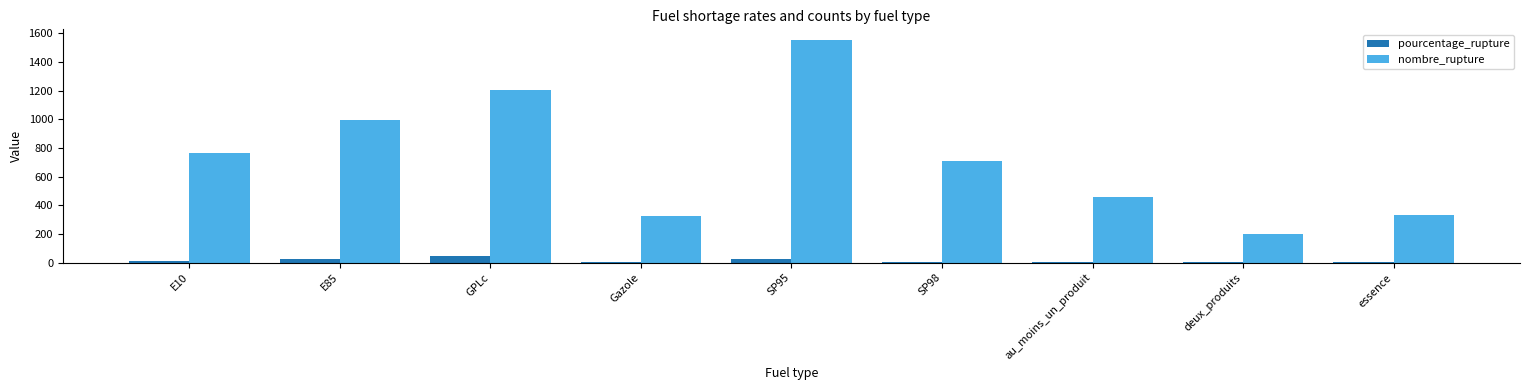

What is the sum of all pourcentage_rupture values?

131.7